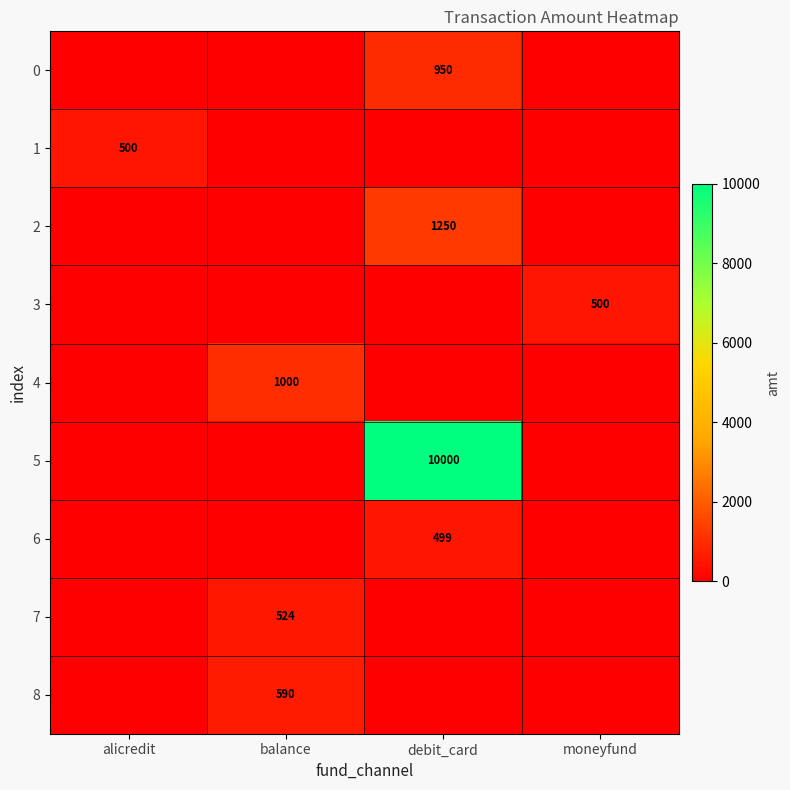

The 0 series shows 950 at debit_card. True or false?

True